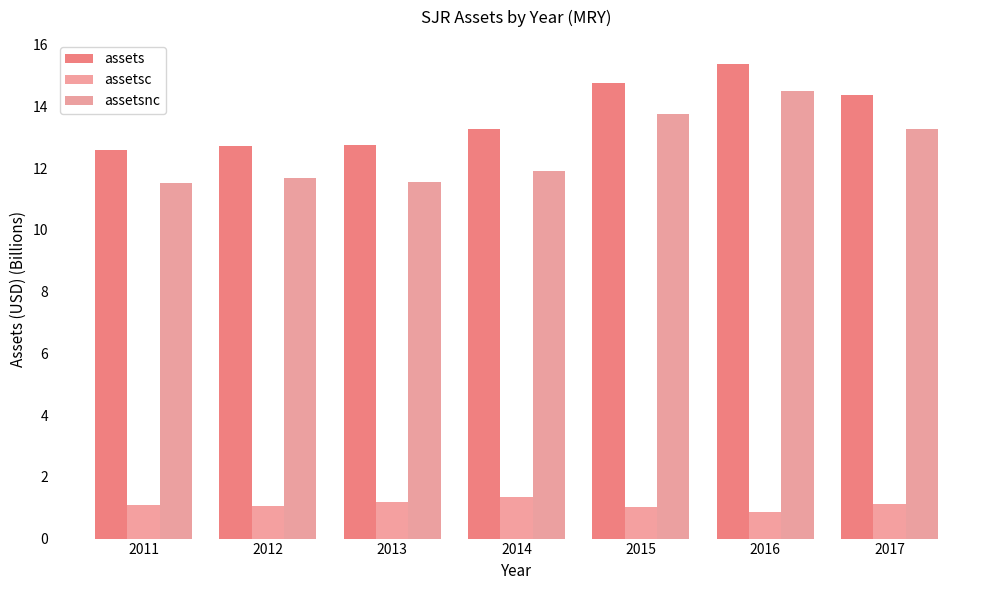

At how many categories does at least one series exceed 1?

7